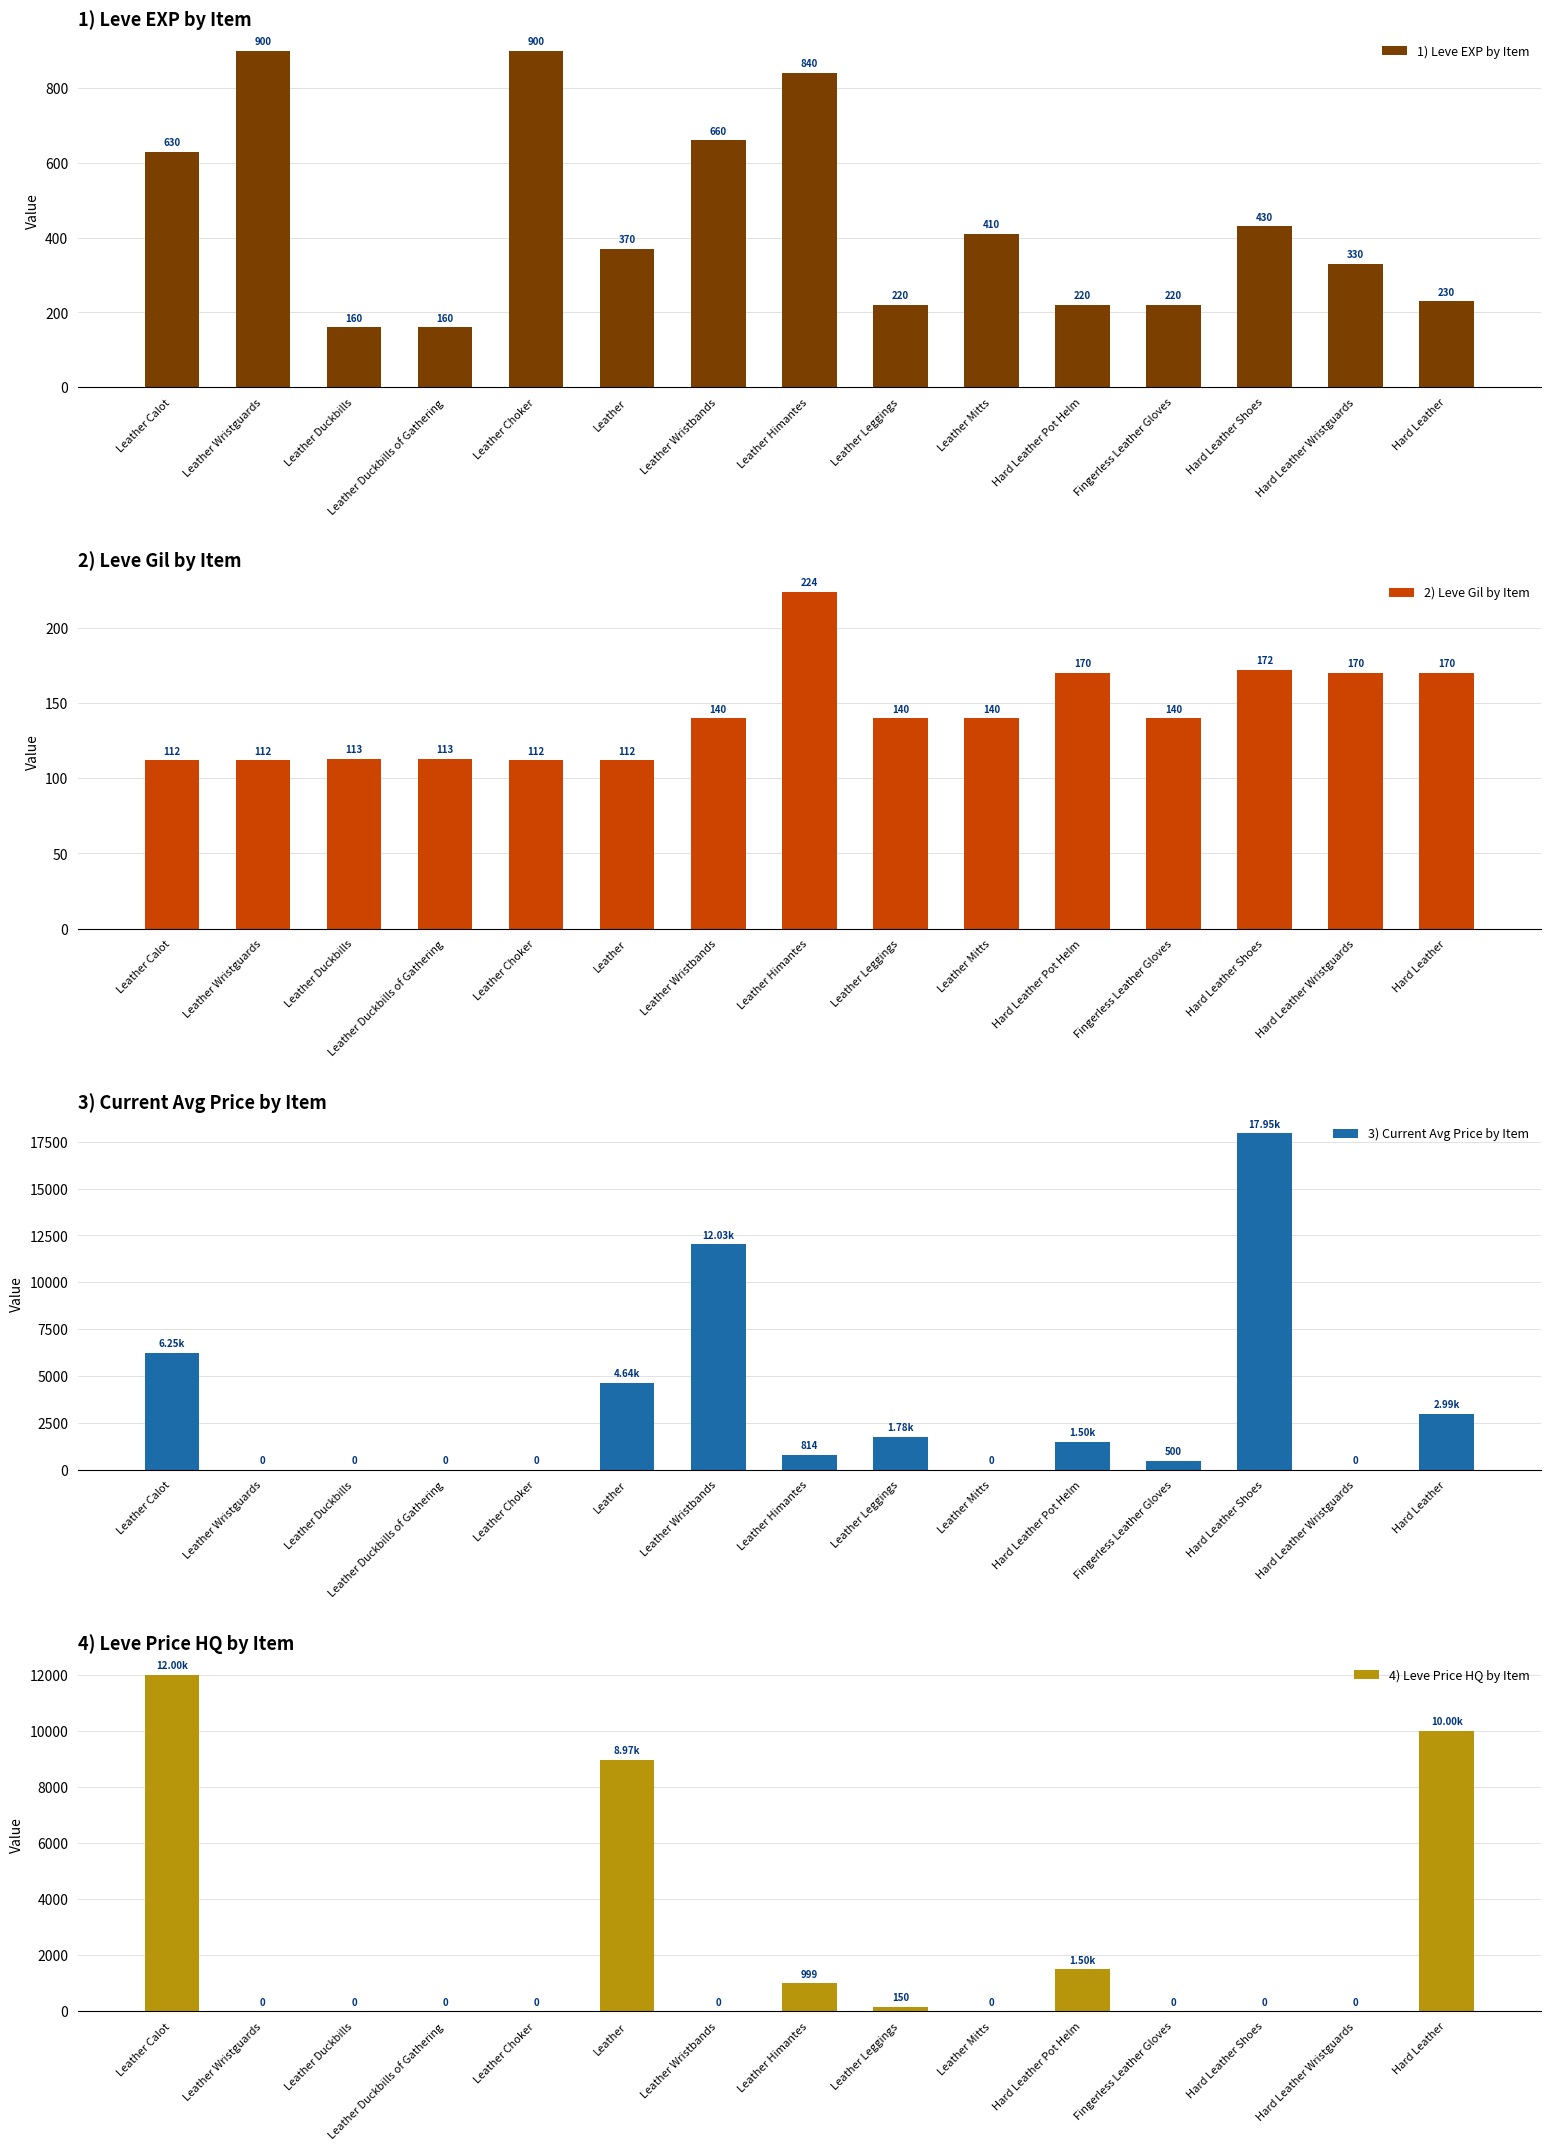

Between Hard Leather and Leather Wristbands, which is larger?

Leather Wristbands